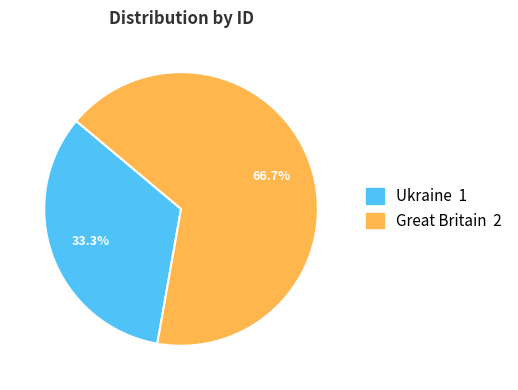

Is it true that Great Britain is 62% of the pie?

False